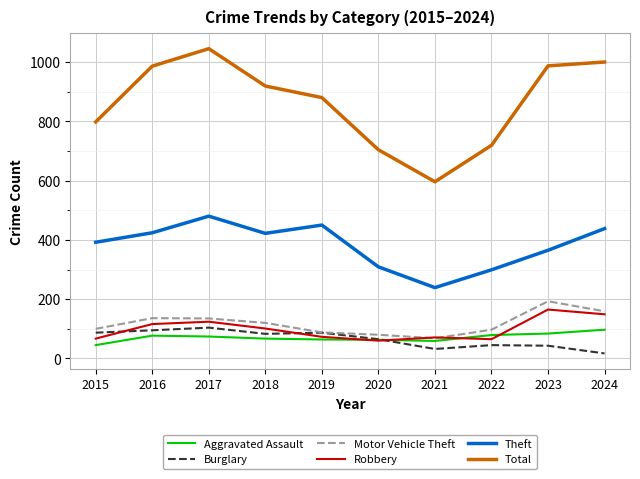

True or false: Theft and Total cross at least once.

False